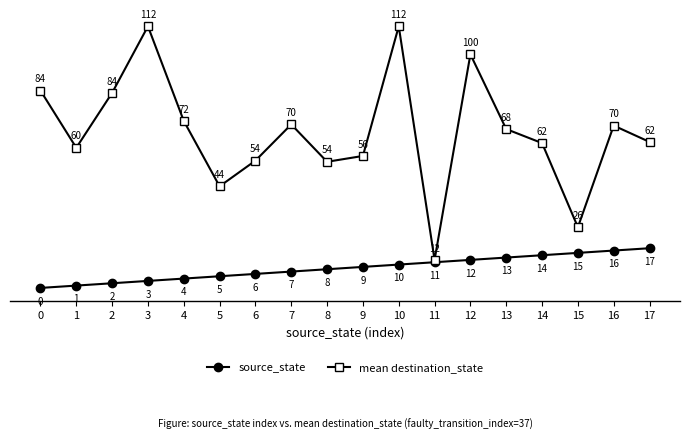

Is the value of source_state at 17 greater than the value of mean destination_state at 1?

No